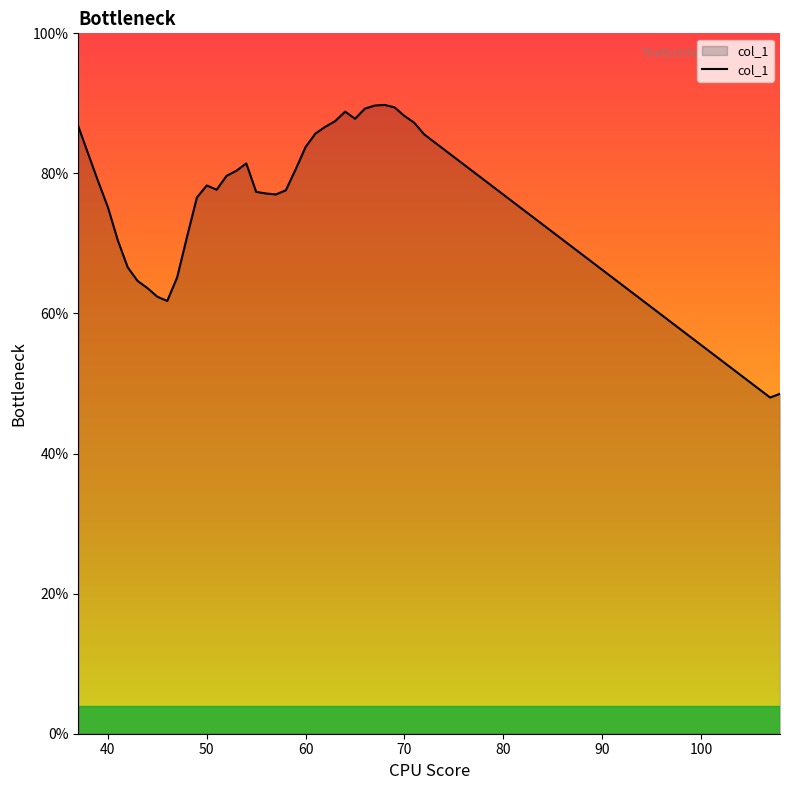

What is the difference between the maximum and minimum values?

41.8